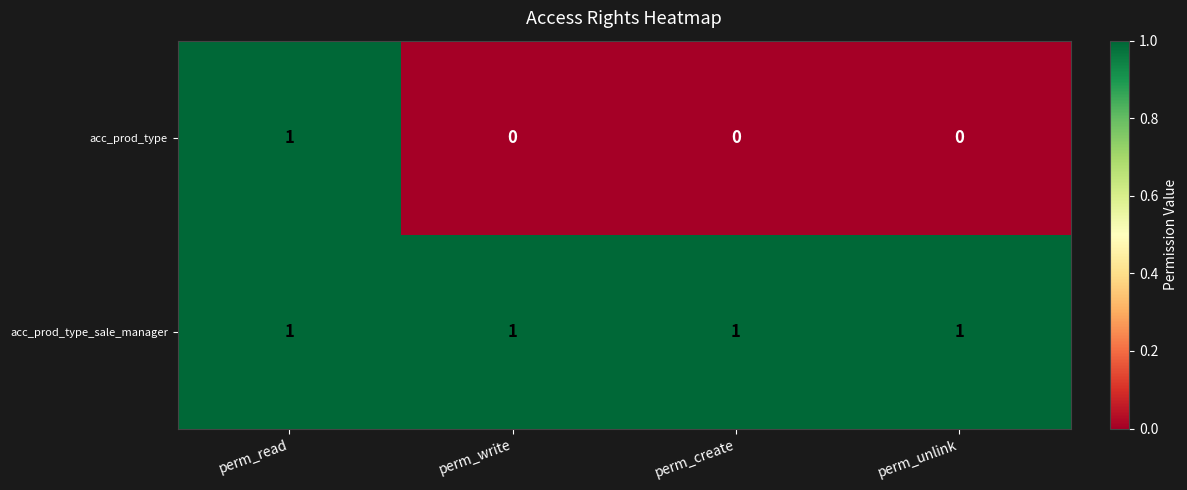

Reading left to right, transcribe all the data shown in this chart.

acc_prod_type: 1	0	0	0
acc_prod_type_sale_manager: 1	1	1	1